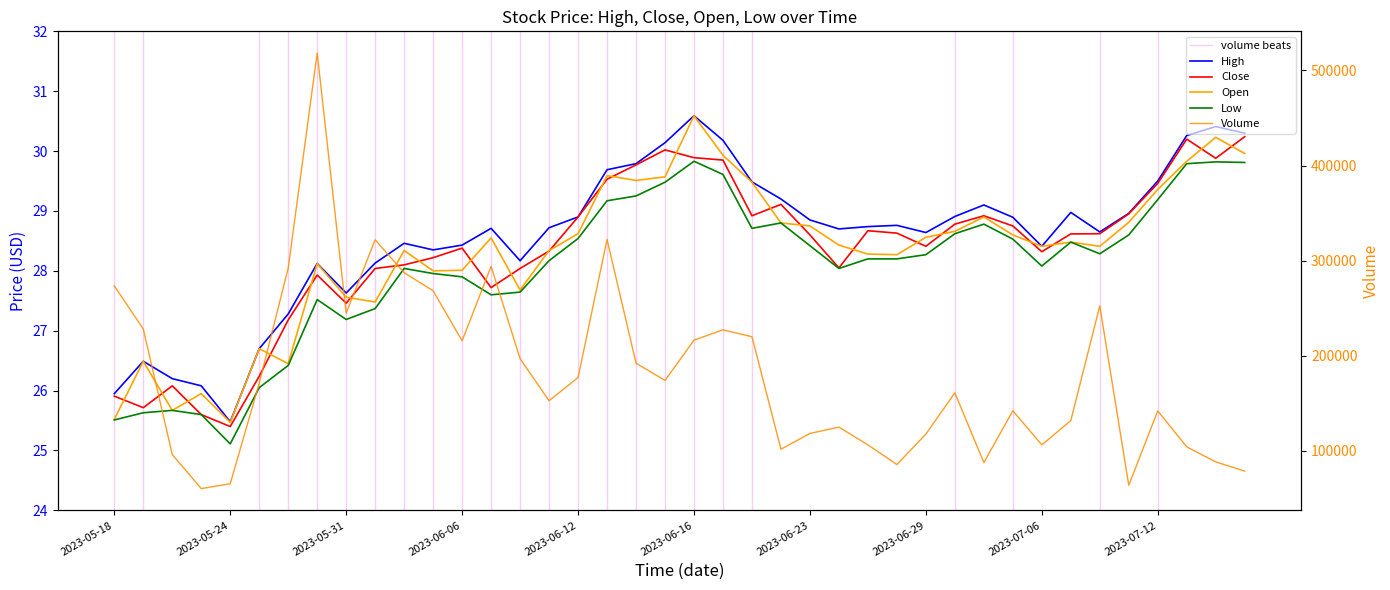

Is it true that Open equals 13.9 at 2023-05-26?

False